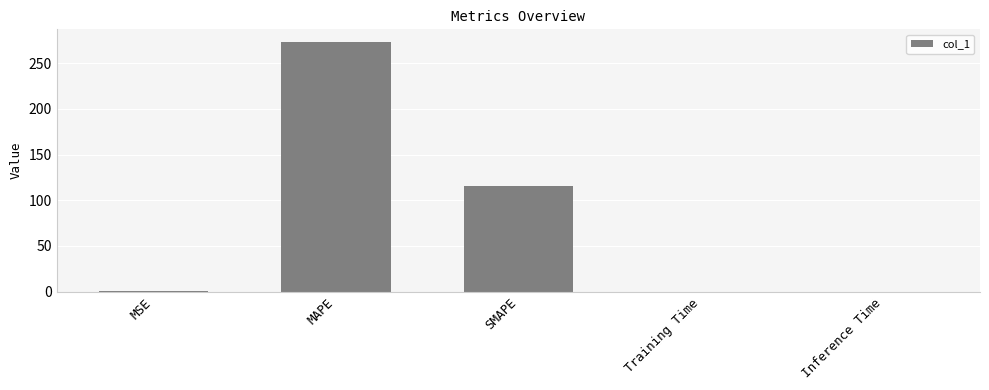

Between Training Time and MAPE, which is larger?

MAPE